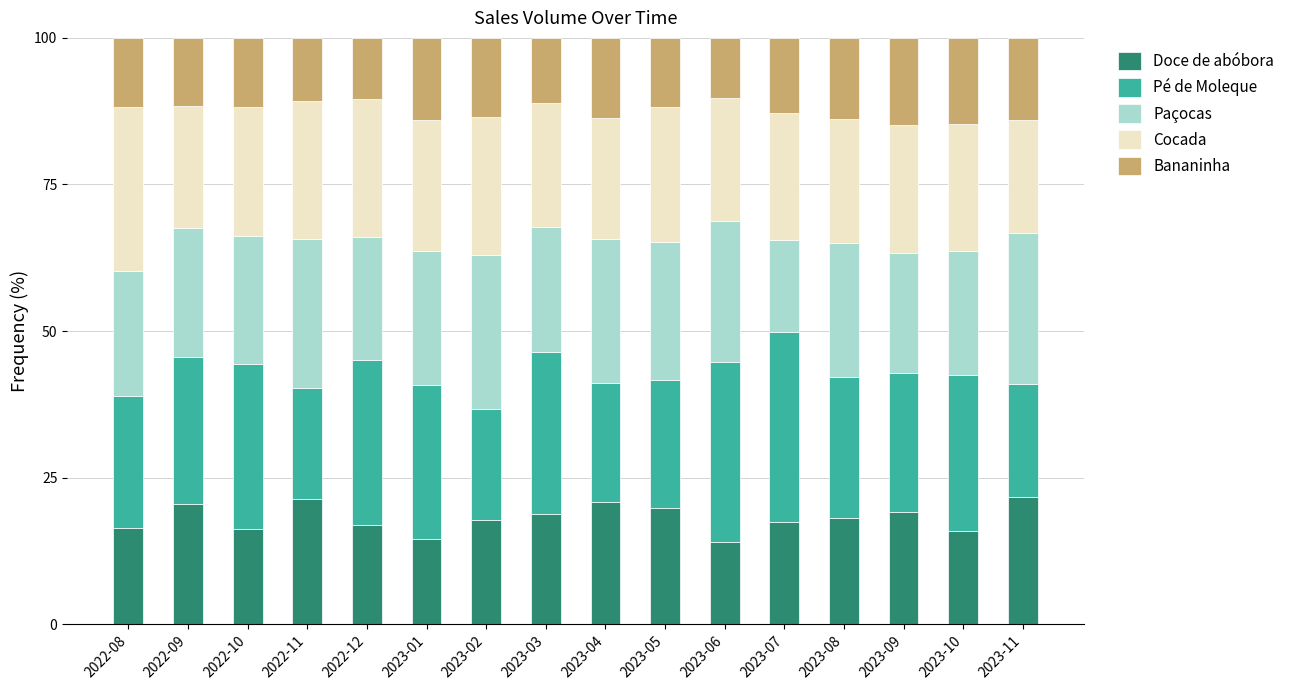

What is the difference between the maximum and second lowest values in the Doce de abóbora series?

7.1